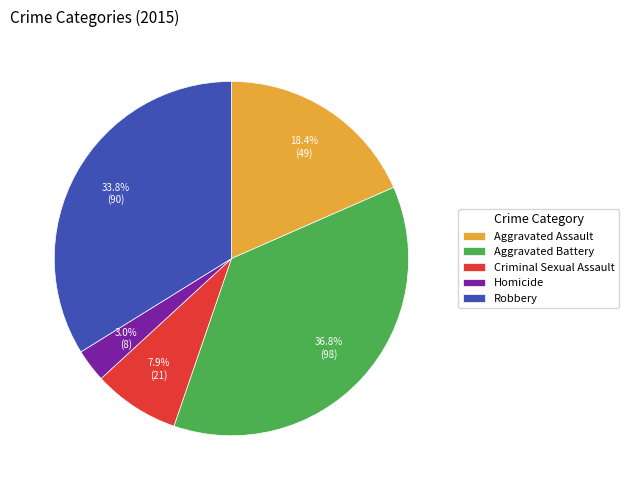

Which category has the biggest portion of the pie?

Aggravated Battery